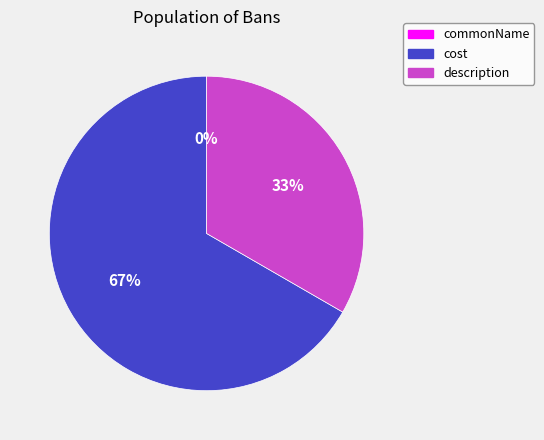

Which category has the smallest portion of the pie?

commonName